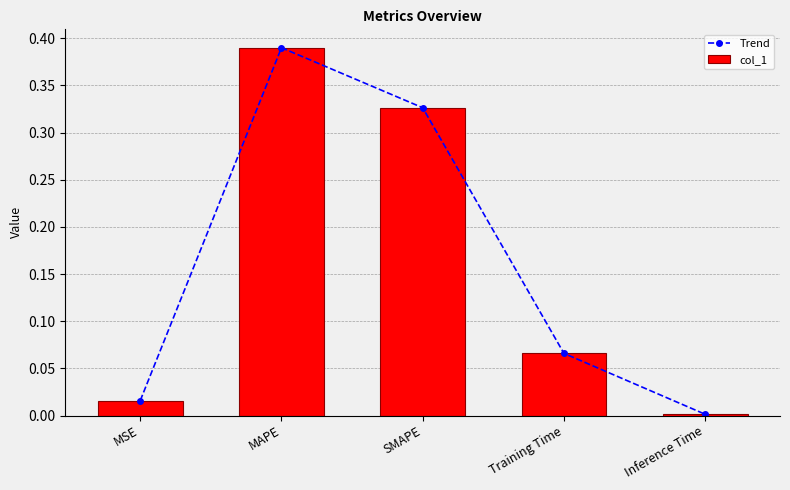

Count the number of data series in this chart.

2